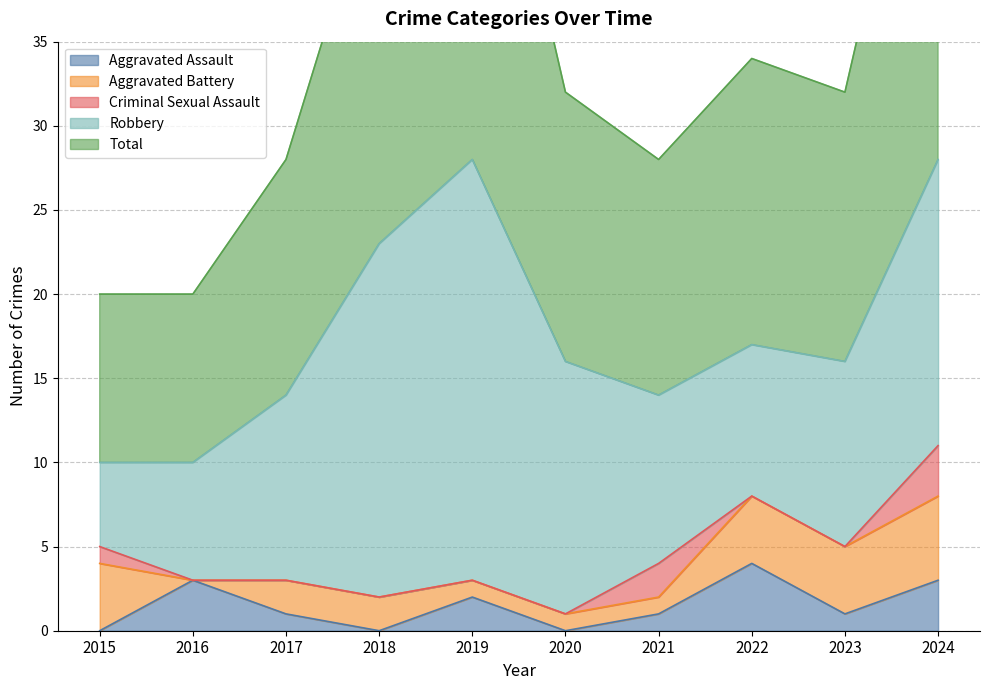

What is the difference between the maximum and minimum values in the Criminal Sexual Assault series?

3